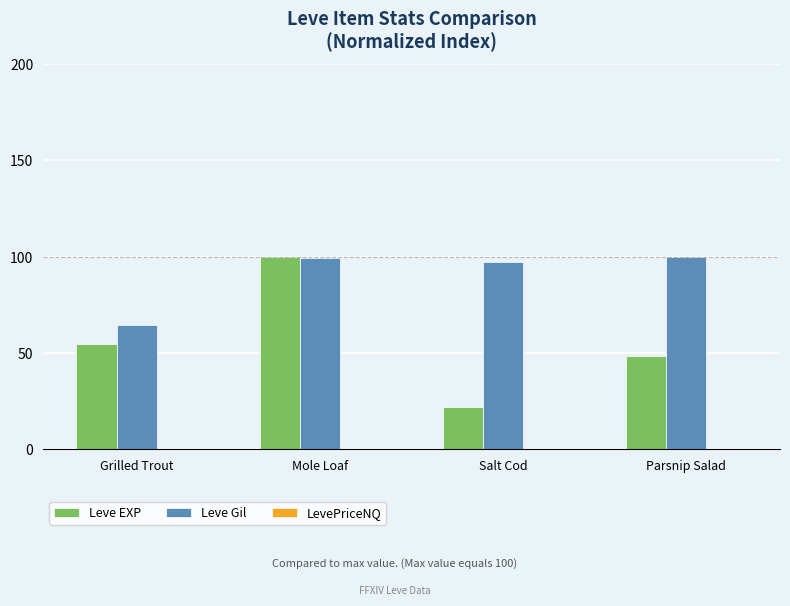

What is the highest value of the Leve Gil series?

100.0